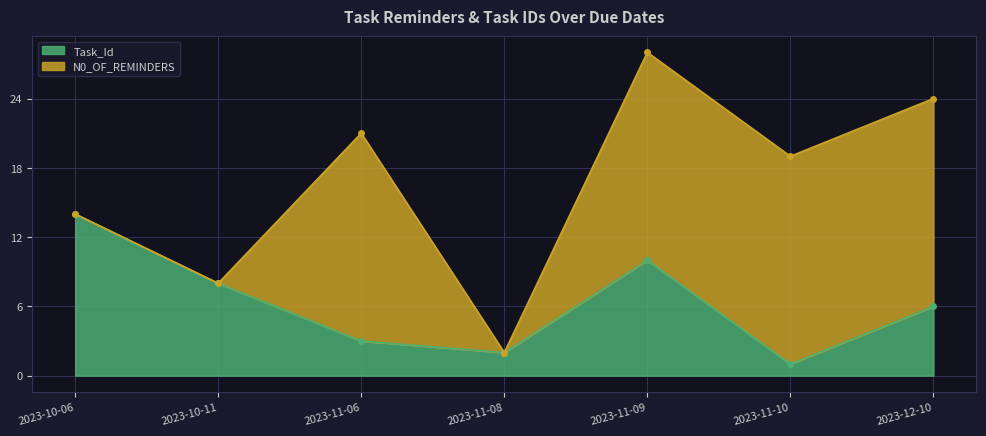

Does the chart display data point markers on the line(s)?

Yes